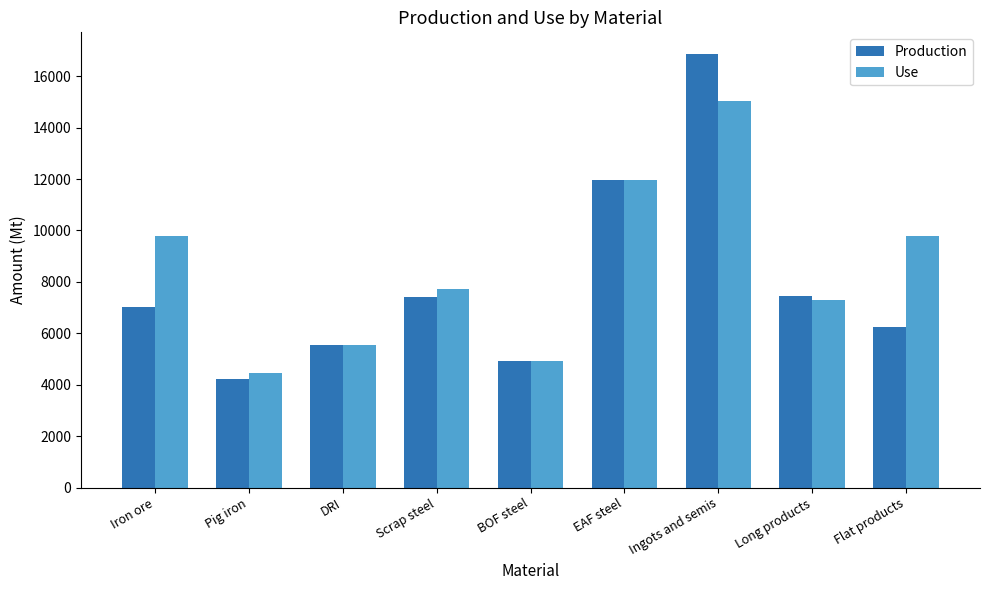

List the series in order of their peak value, highest first.

Production, Use